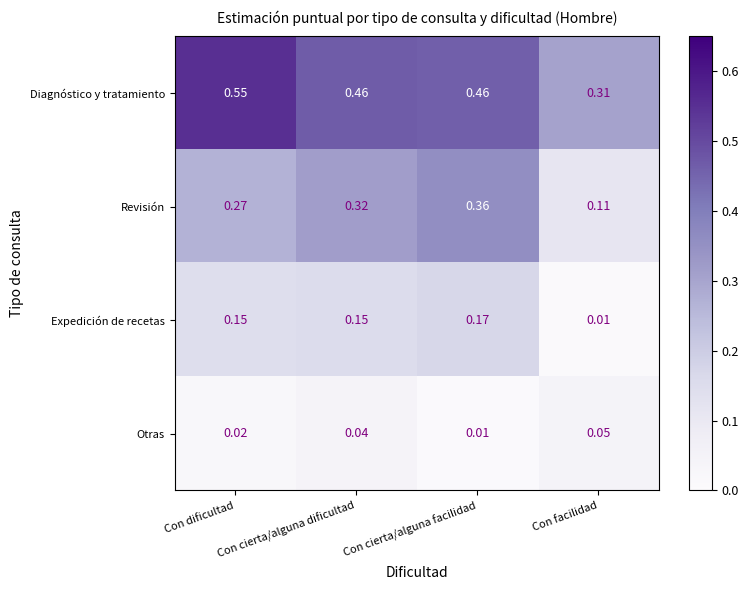

Which category has the lowest value in the Revisión series?

Con facilidad